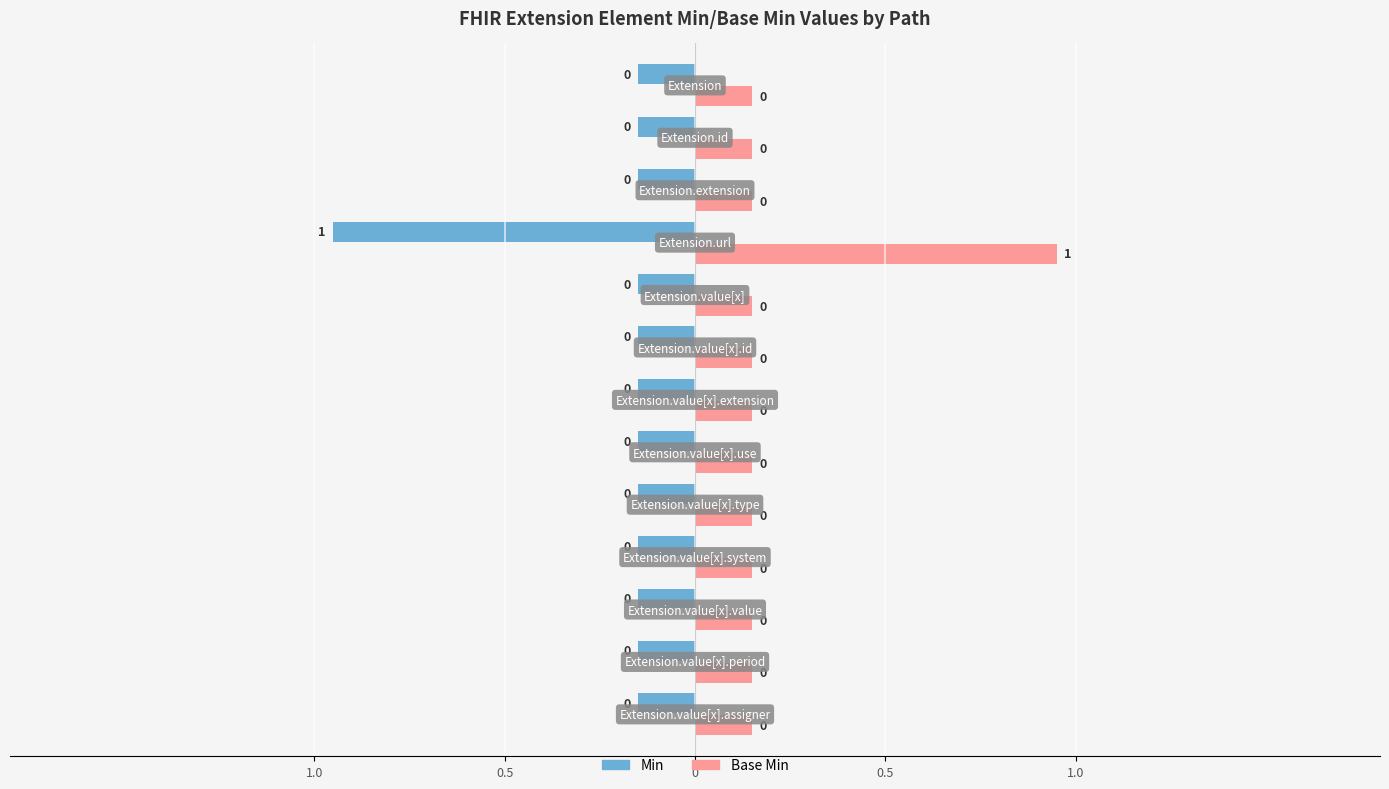

At how many categories does at least one series exceed 0?

1